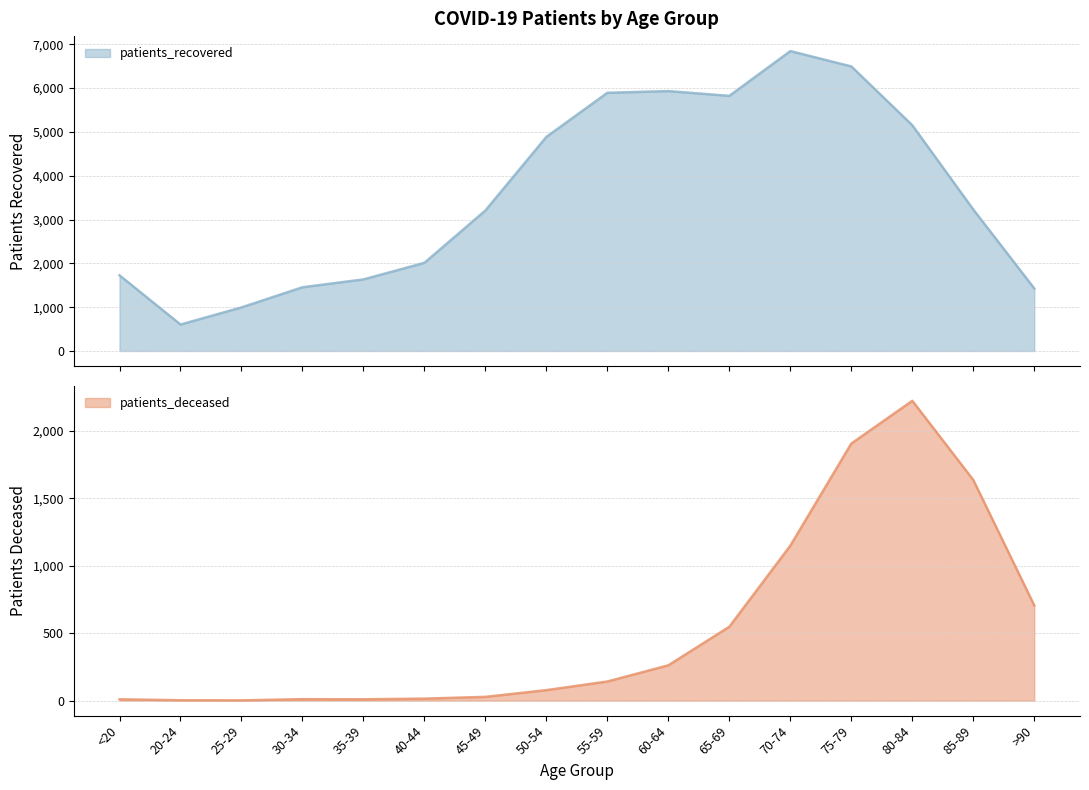

List the labels in order of patients_recovered value, largest first.

70-74, 75-79, 60-64, 55-59, 65-69, 80-84, 50-54, 85-89, 45-49, 40-44, <20, 35-39, 30-34, >90, 25-29, 20-24